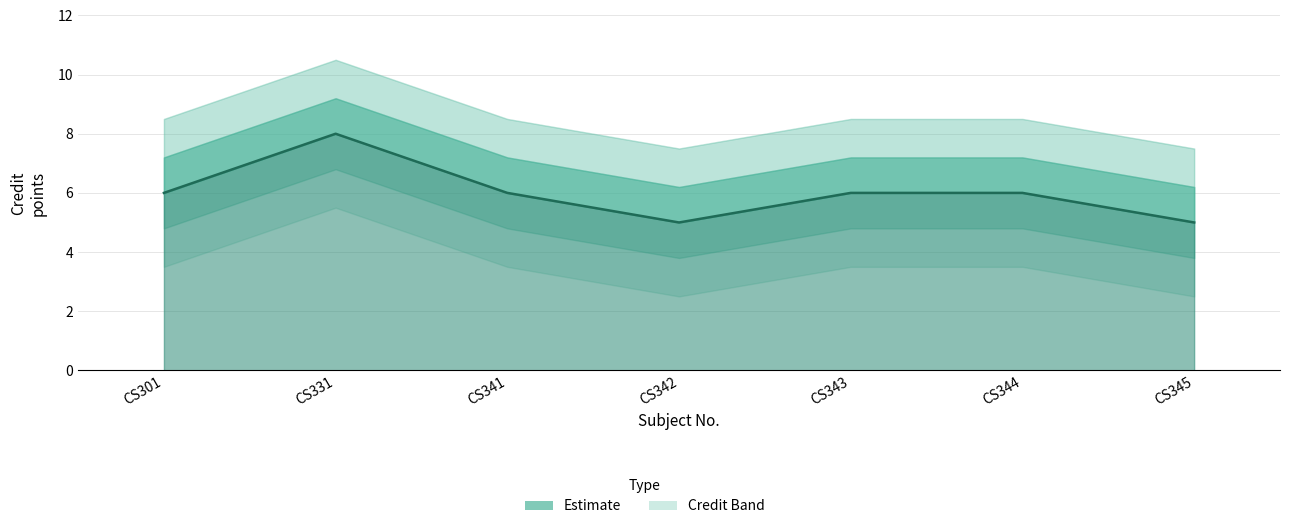

At which label is the value closest to 6?

CS301